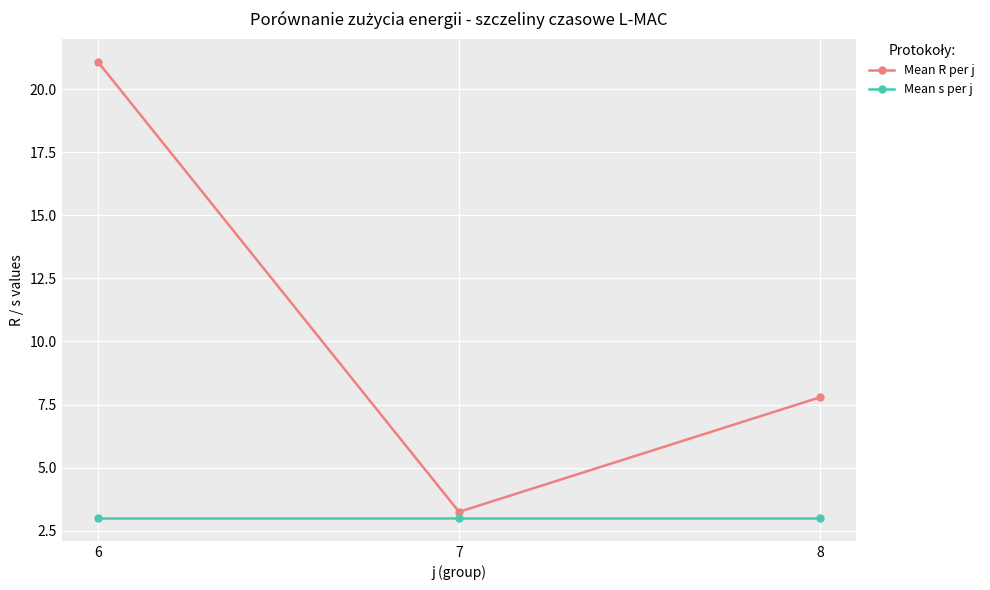

Does the chart have visible grid lines?

Yes